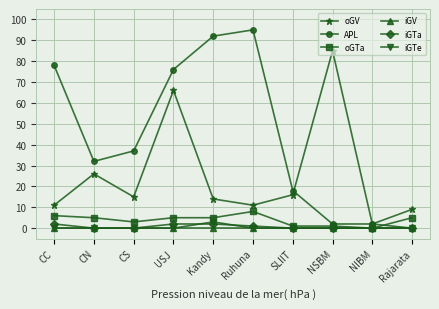

Reading left to right, what are all the values shown in this chart?

oGV: 11	26	15	66	14	11	16	85	2	9
APL: 78	32	37	76	92	95	18	2	2	0
oGTa: 6	5	3	5	5	8	1	1	0	5
iGV: 0	0	0	0	0	0	0	0	0	0
iGTa: 2	0	0	2	2	1	0	0	0	0
iGTe: 0	0	0	0	3	0	0	0	0	0